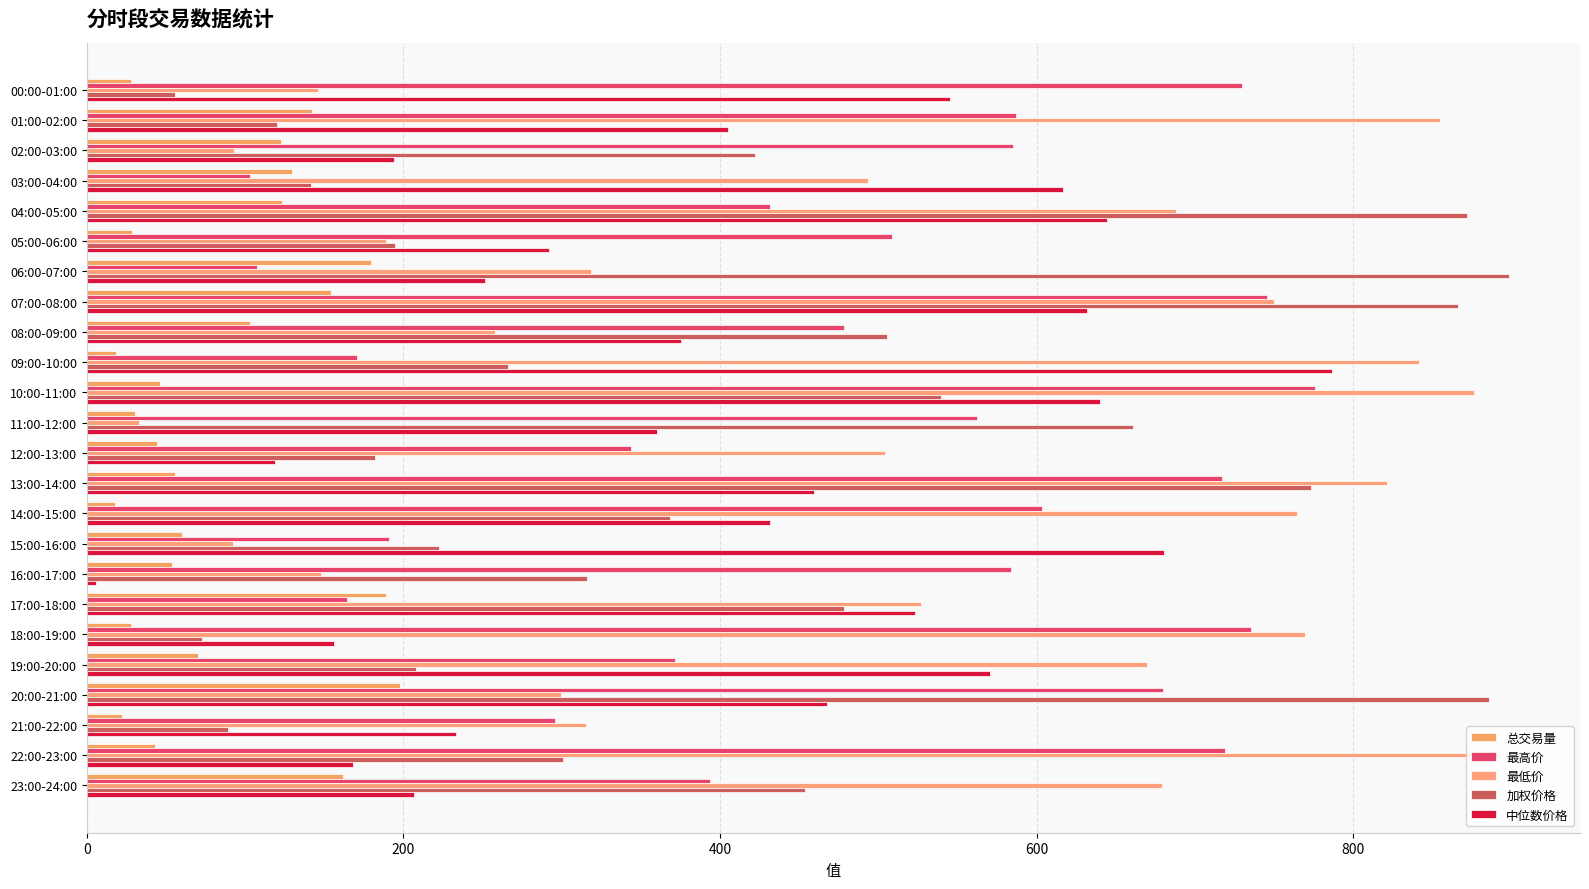

Count the number of data series in this chart.

5